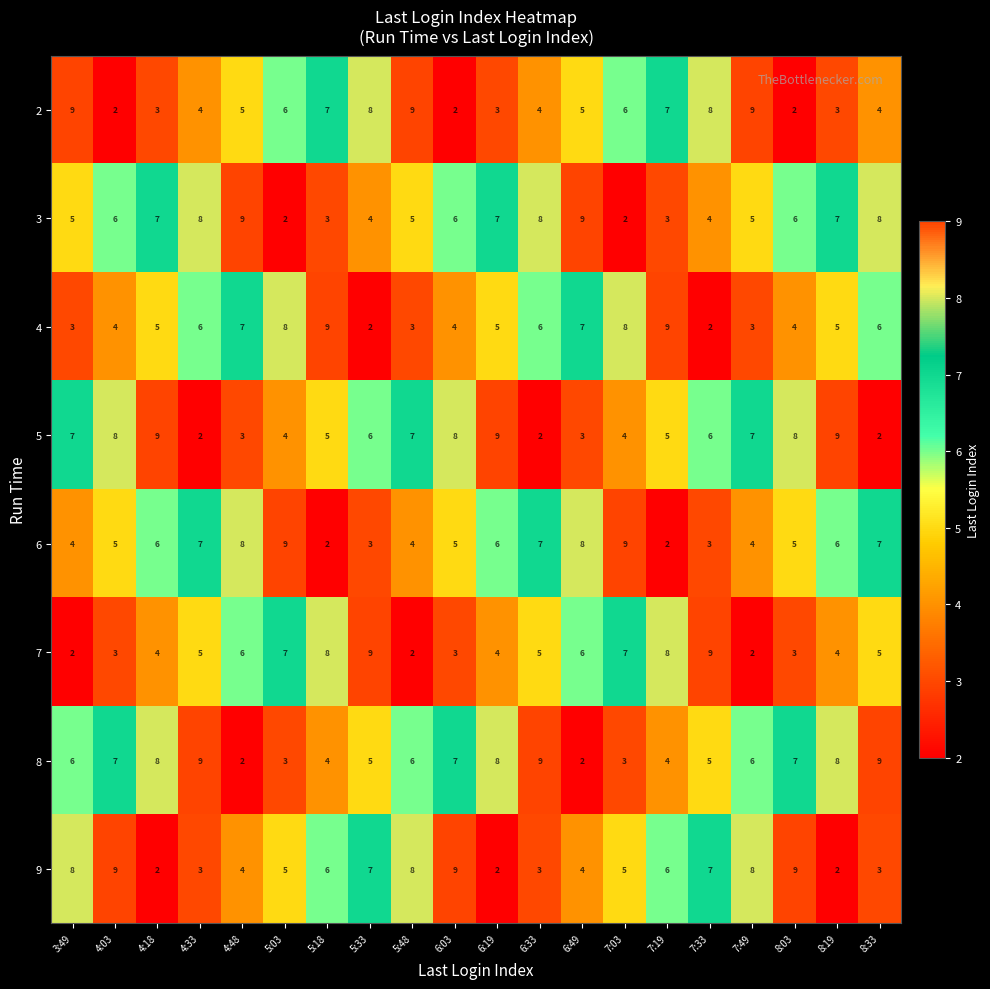

What is the spread (max minus min) of values at 6:49?

7